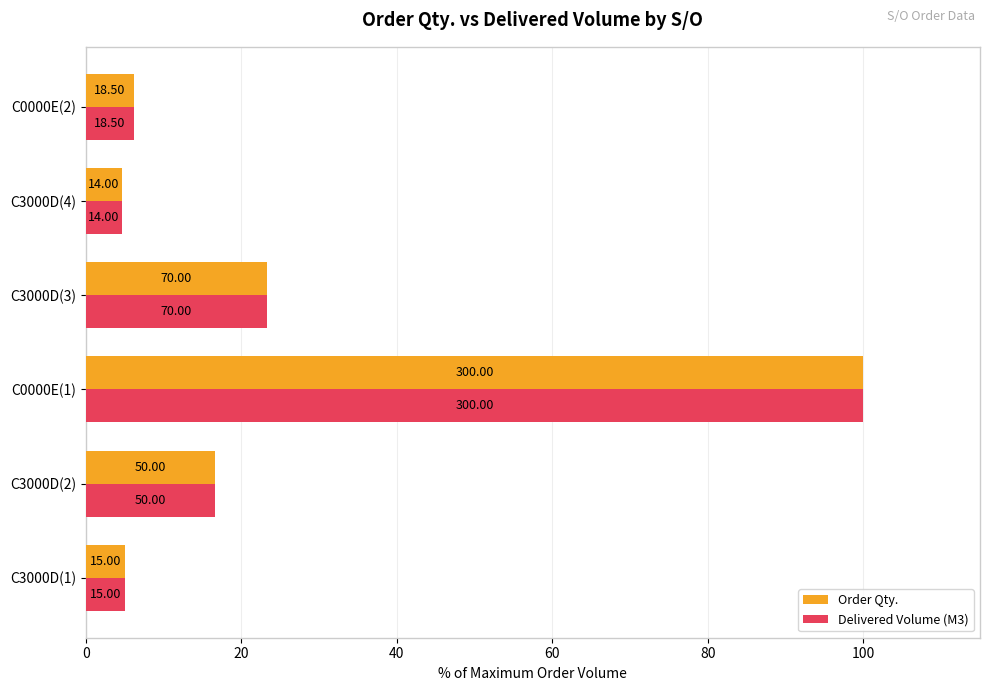

Reading left to right, list all the values displayed in this chart.

Order Qty.: 5.0	16.7	100.0	23.3	4.7	6.2
Delivered Volume (M3): 5.0	16.7	100.0	23.3	4.7	6.2